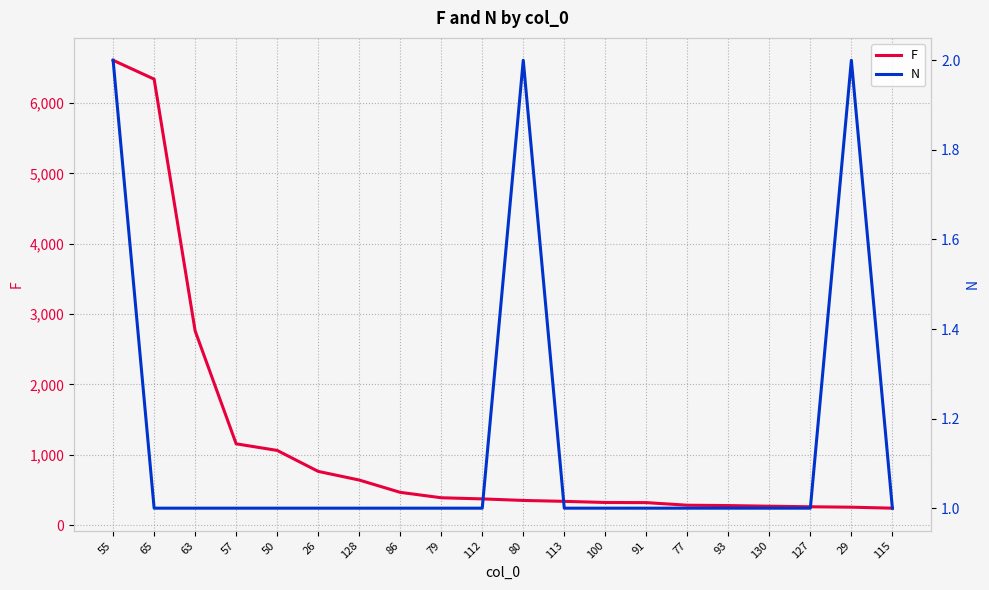

Is this an area chart (filled region under the line)?

No